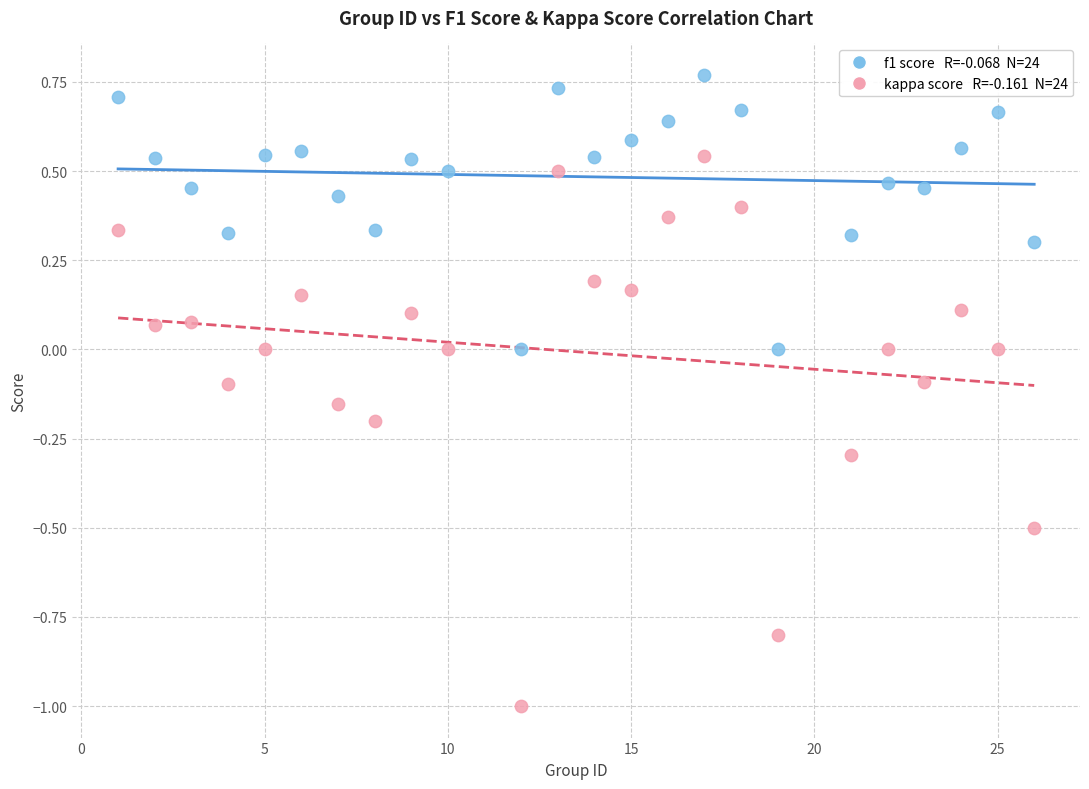

Across all data points, what is the range of Y values (max minus min)?

1.8